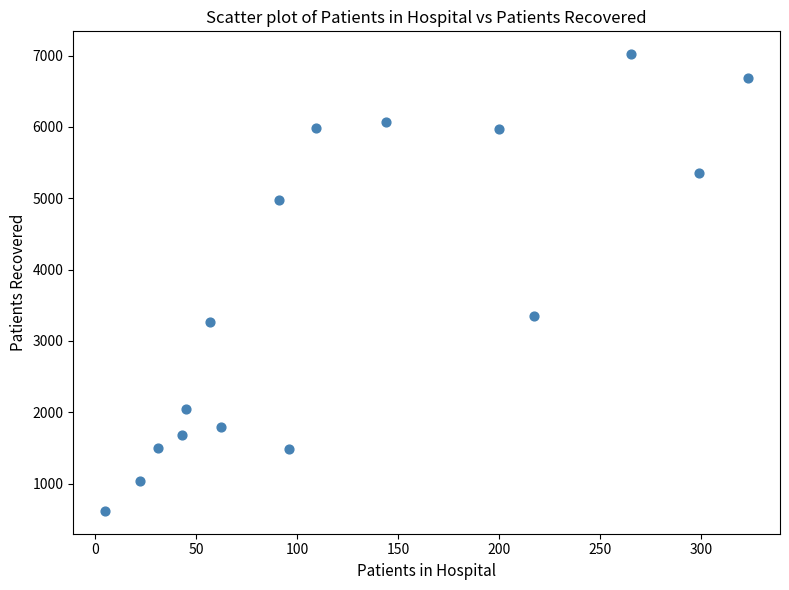

What is the range of X values (max minus min)?

318